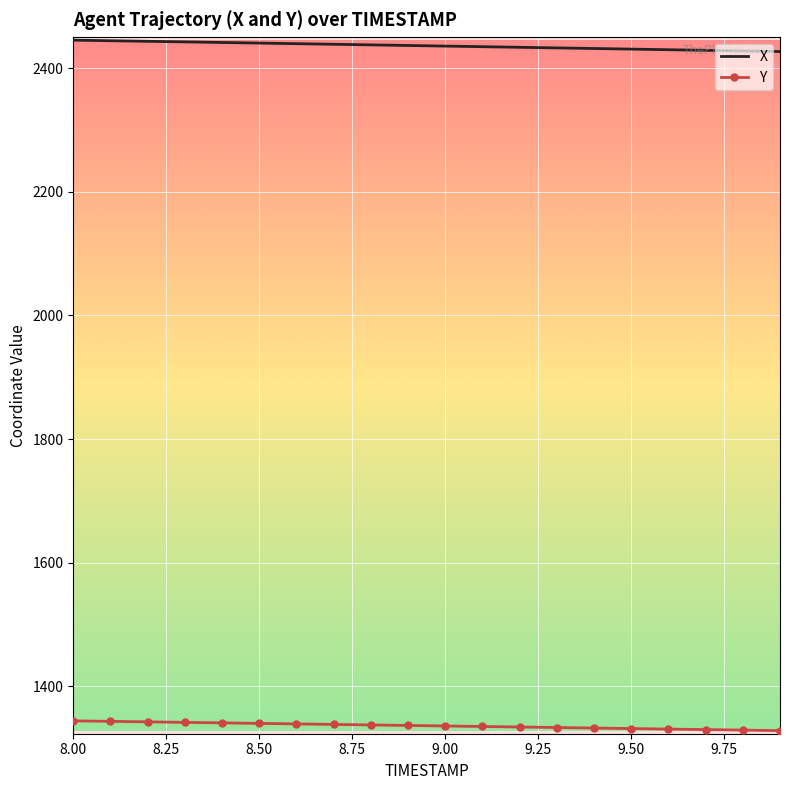

What are all the series names shown in the legend?

X, Y